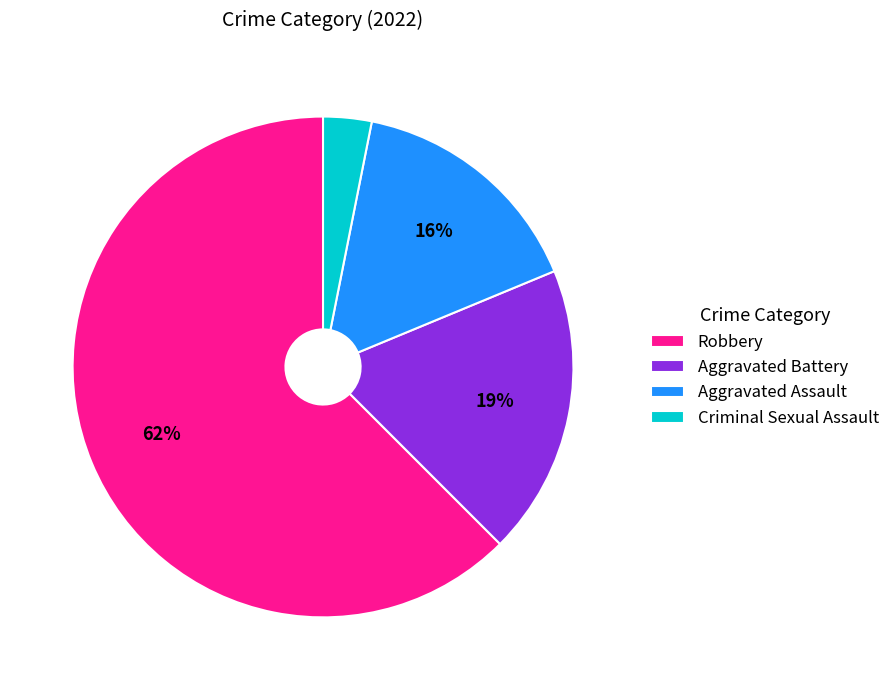

What is the majority slice?

Robbery